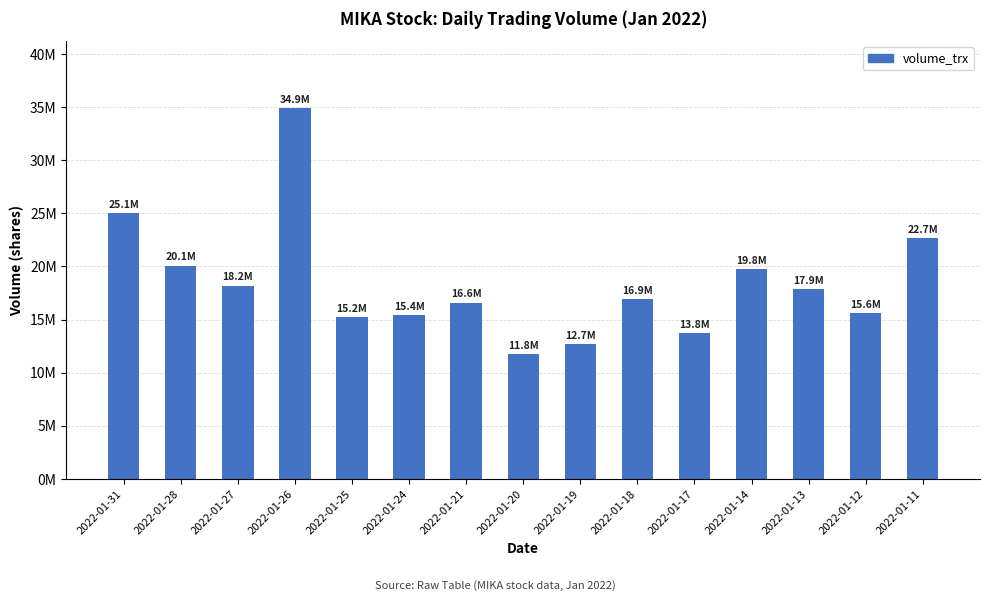

Does the chart contain any negative values?

No